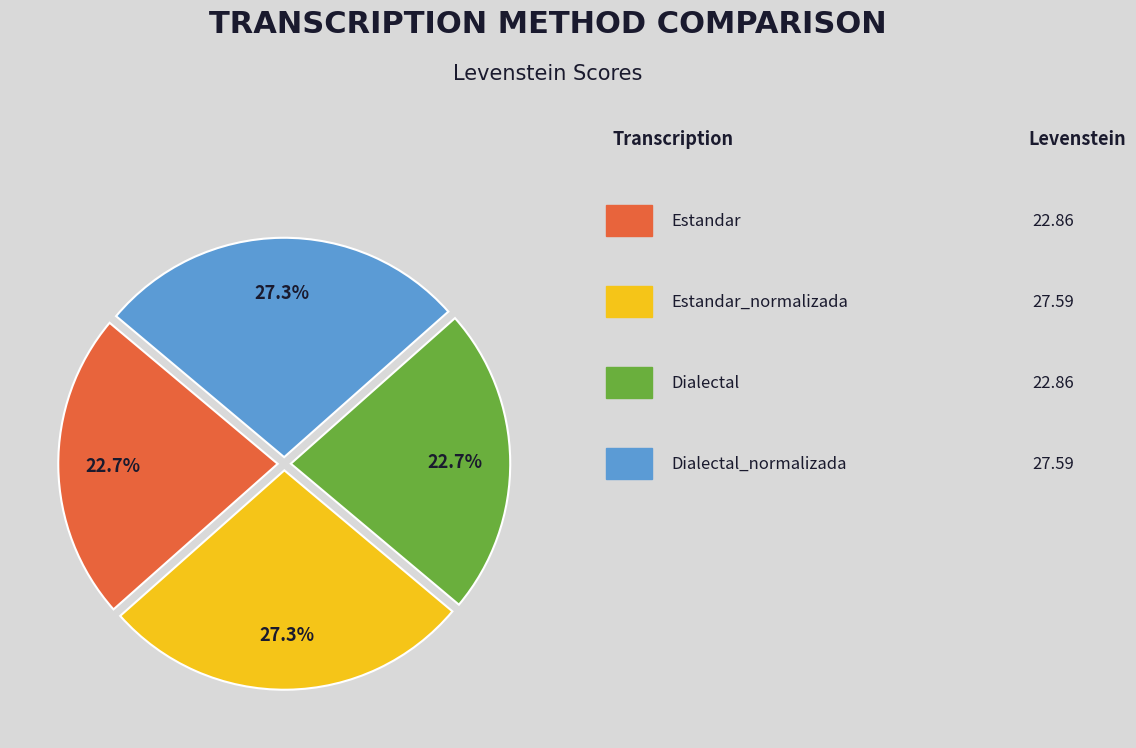

Is there a majority slice in this chart?

No